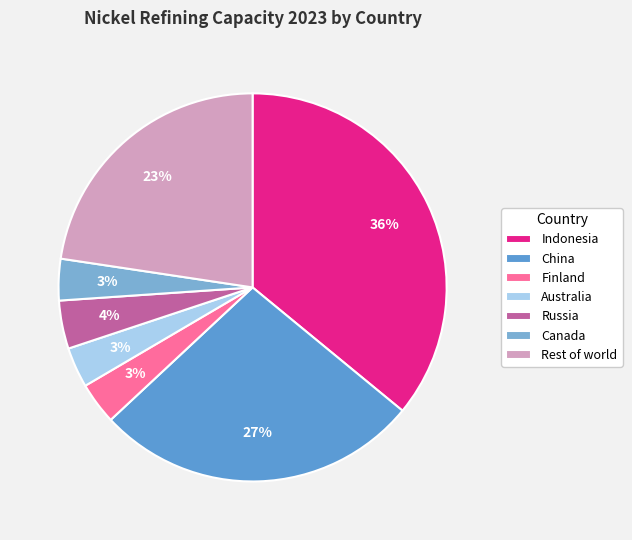

Count the number of slices in the pie.

7